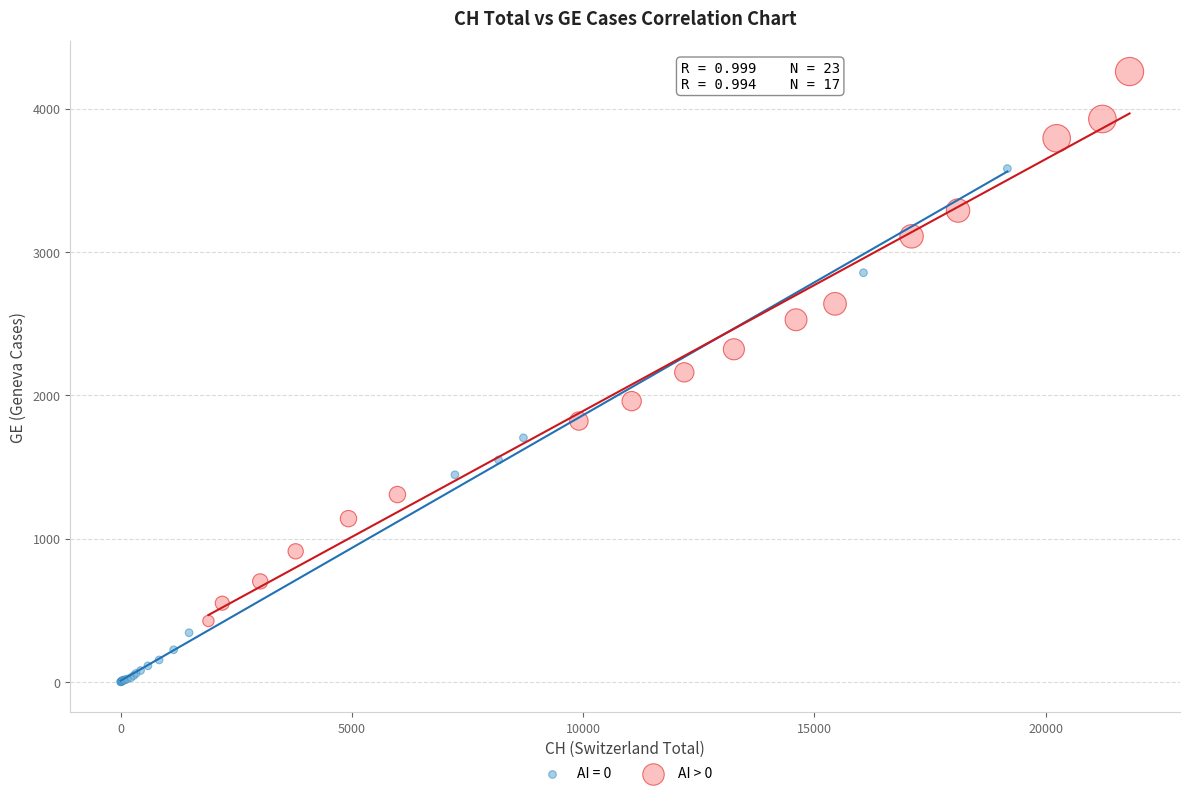

Which series reaches the maximum Y coordinate?

AI > 0